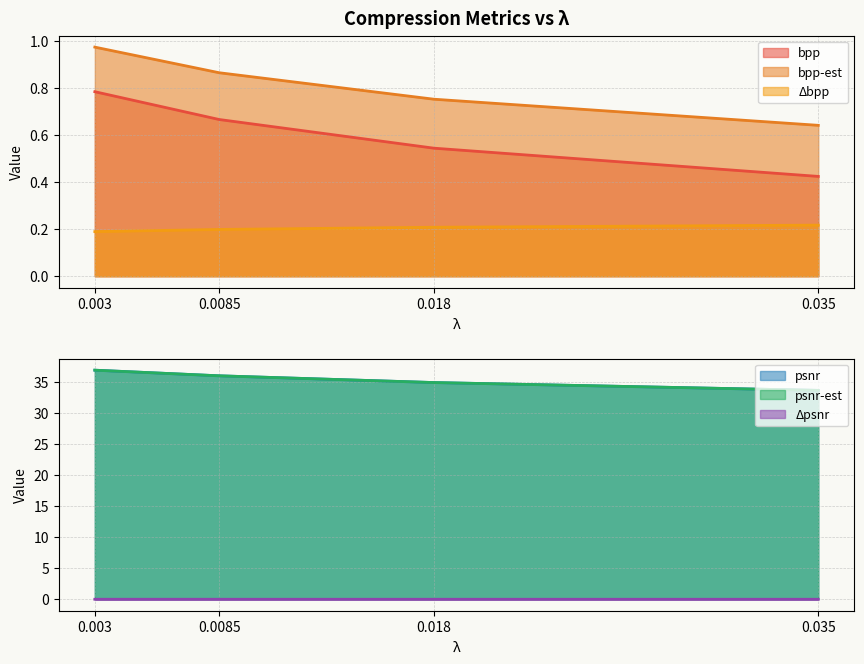

True or false: bpp-est has more than 1 interior local peaks.

False